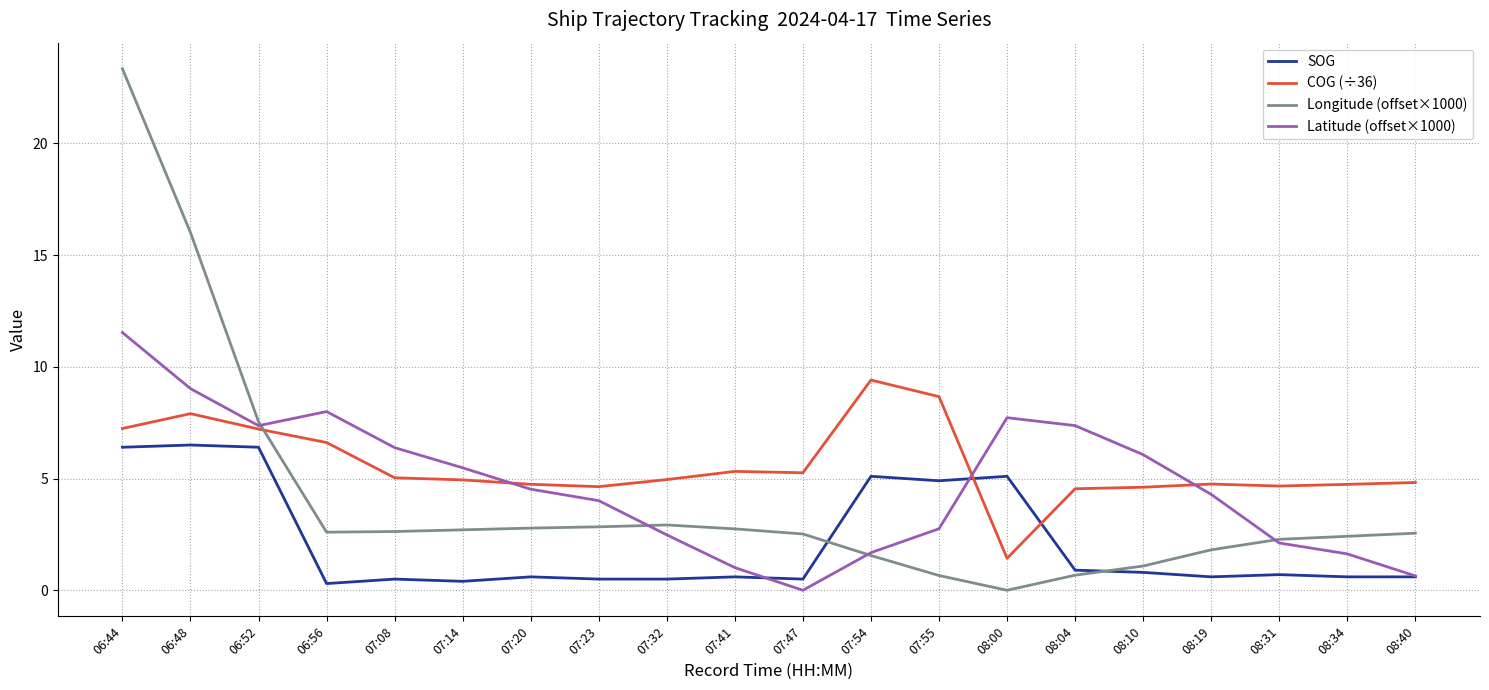

At which label does Latitude (offset×1000) reach its minimum?

07:47